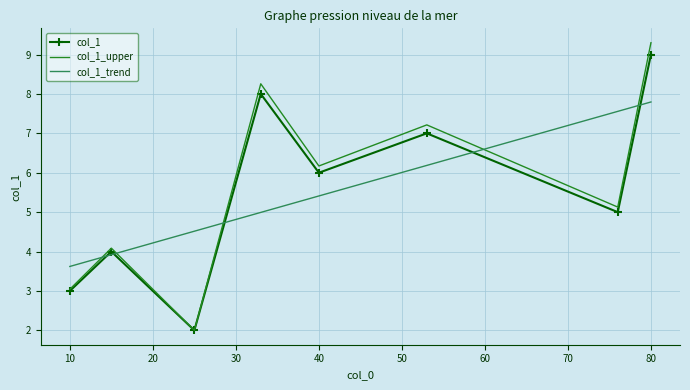

Count the number of categories in the chart.

8